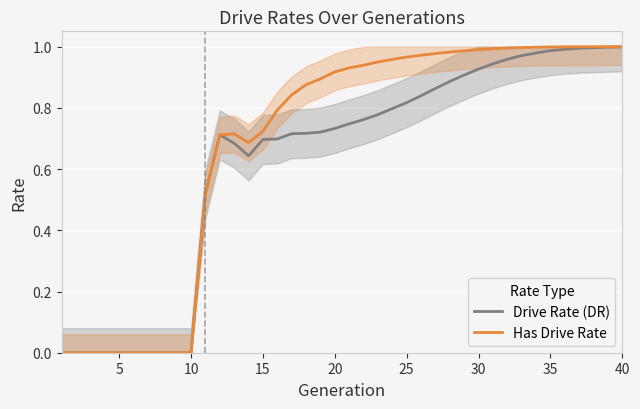

Is it true that Has Drive Rate equals 1.0 at 35?

True